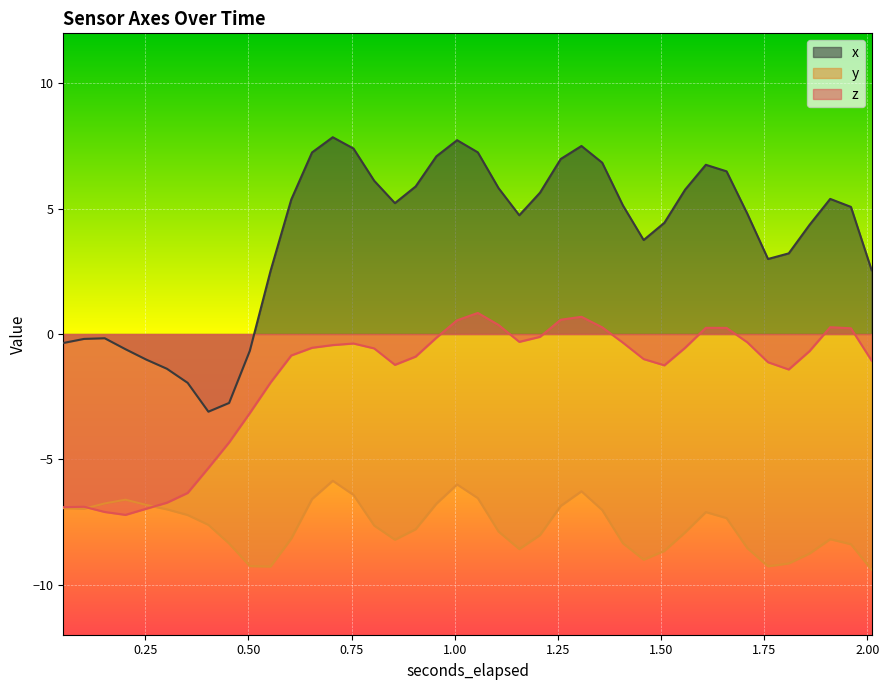

The x series shows 10.2 at 1.357572021484375. True or false?

False